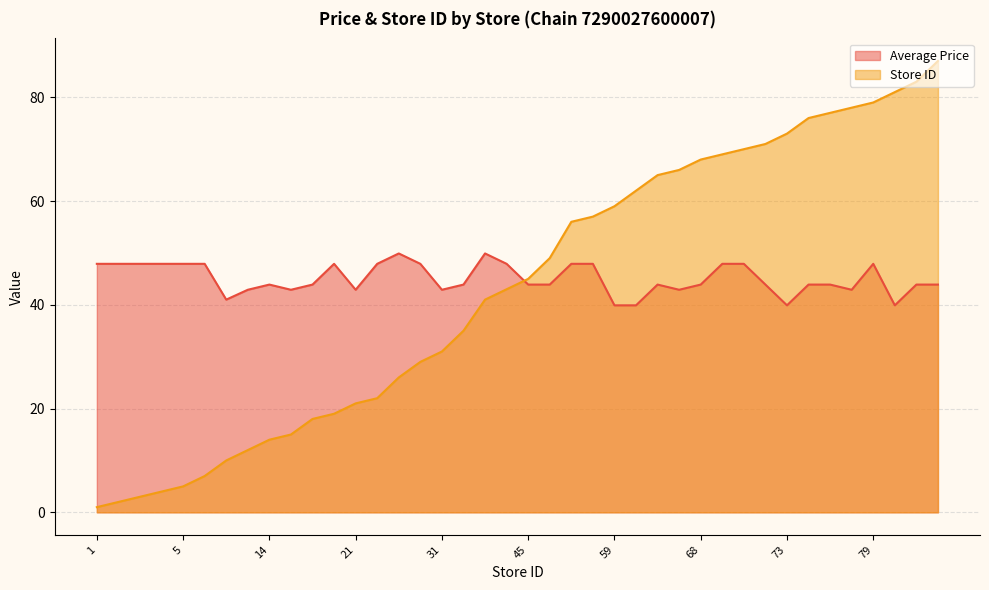

What is the greatest value displayed?

87.0